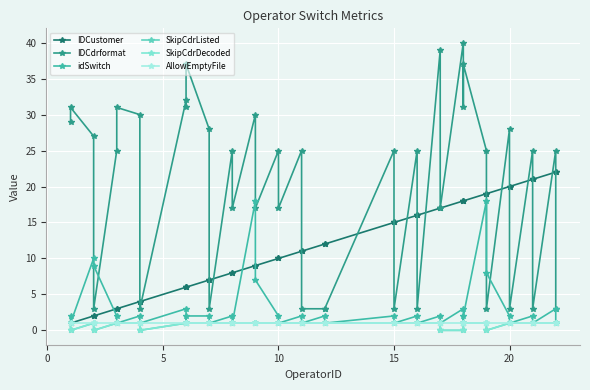

Count the number of categories in the chart.

40